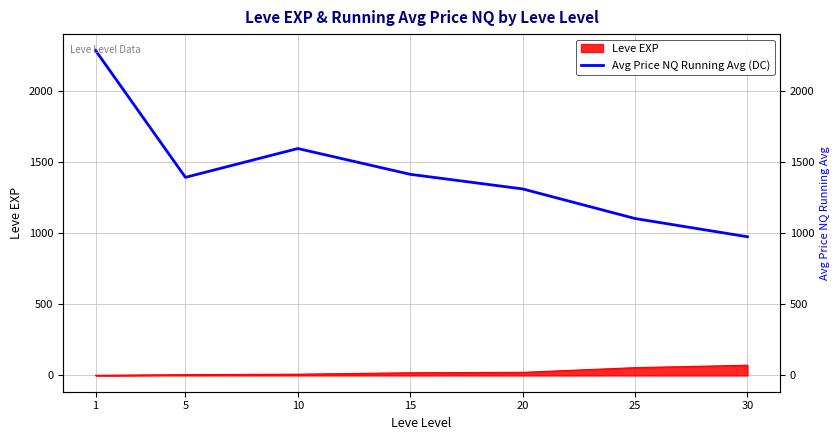

At which category does the data reach its first local peak?

10